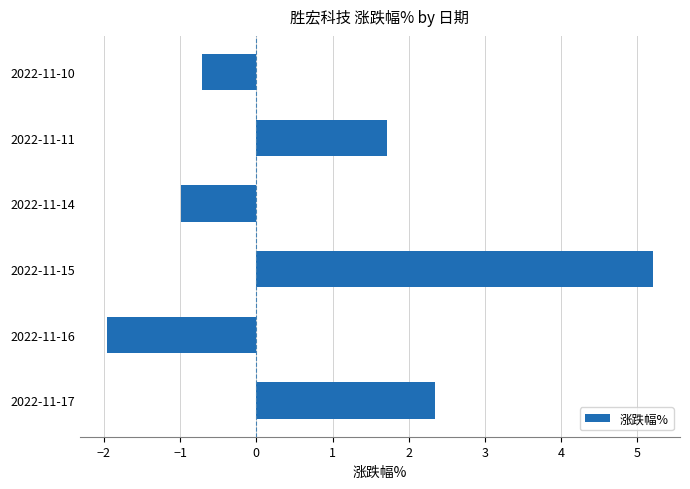

What is the approximate value at 2022-11-10?

-0.7